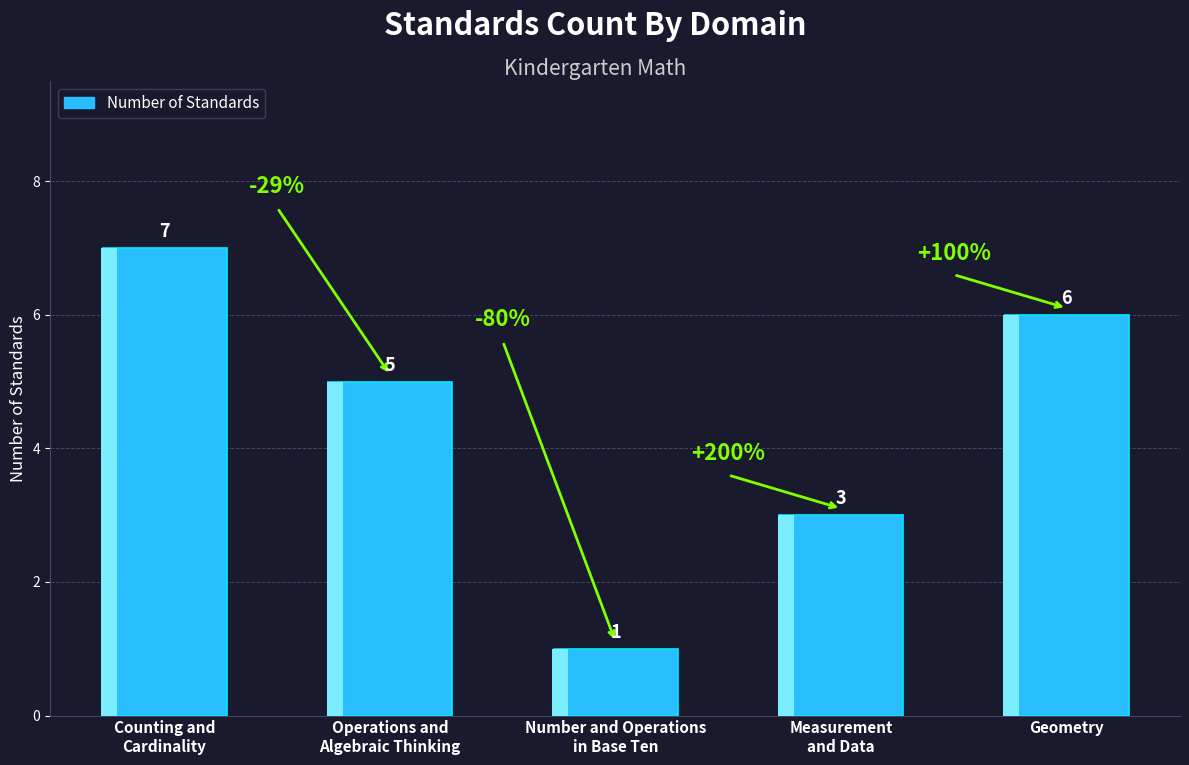

What position from the right is Number and Operations
in Base Ten?

3